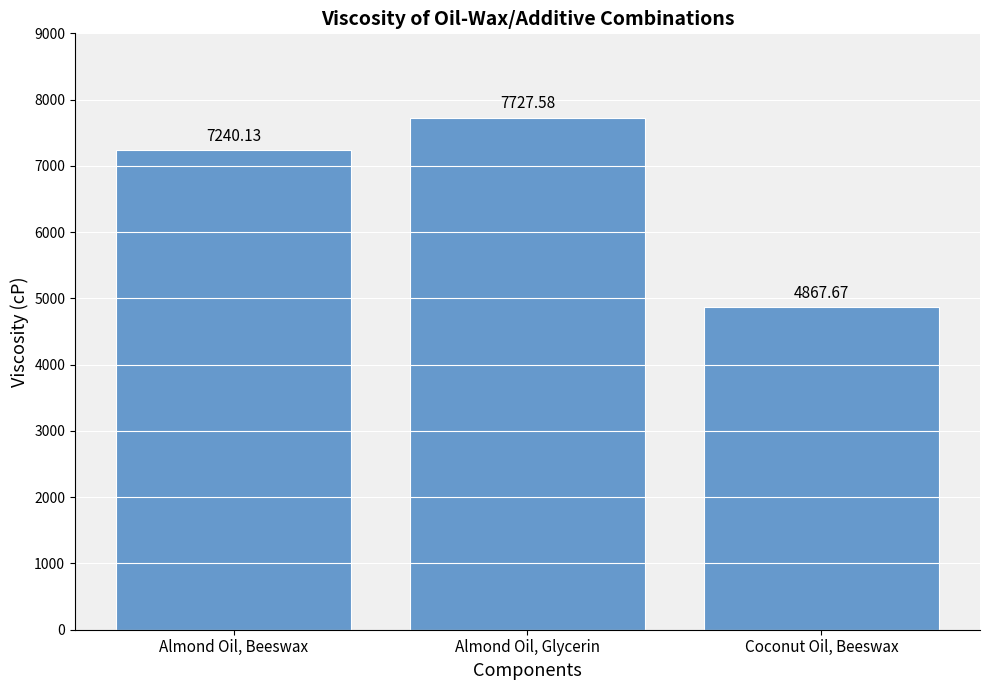

The chart shows a value of 1389.3 at Coconut Oil, Beeswax. True or false?

False